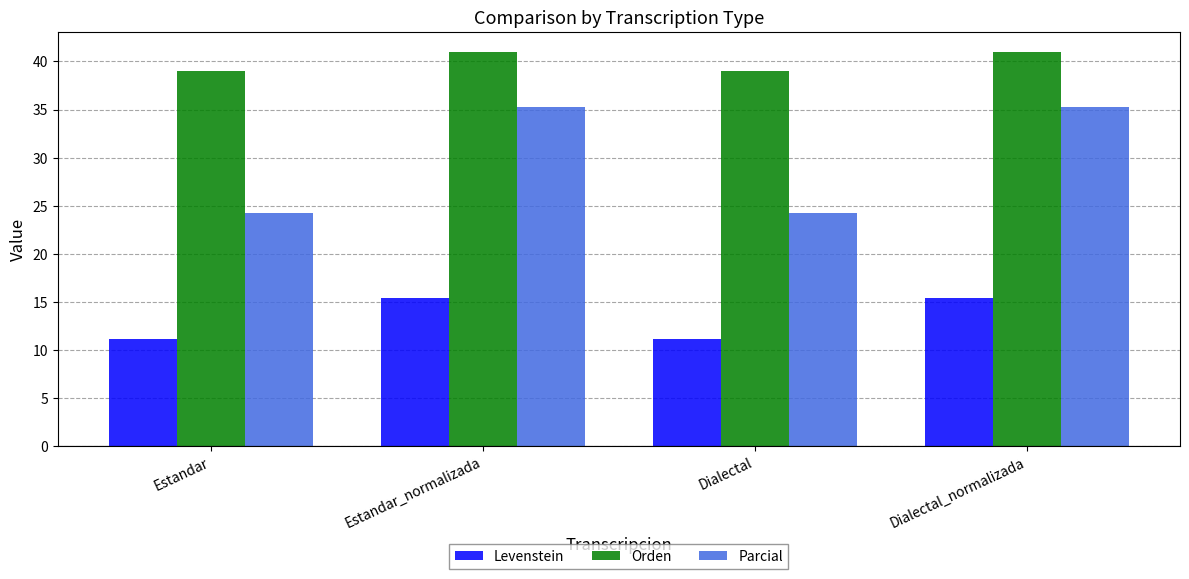

Which series has the largest total across all categories?

Orden